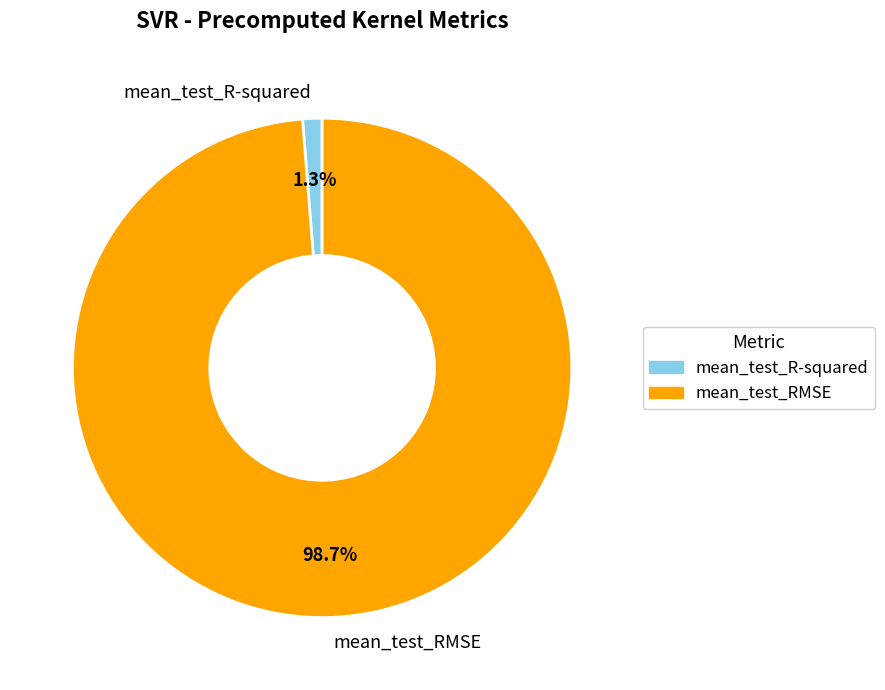

What percentage is the mean_test_R-squared slice, to the nearest percent?

1%